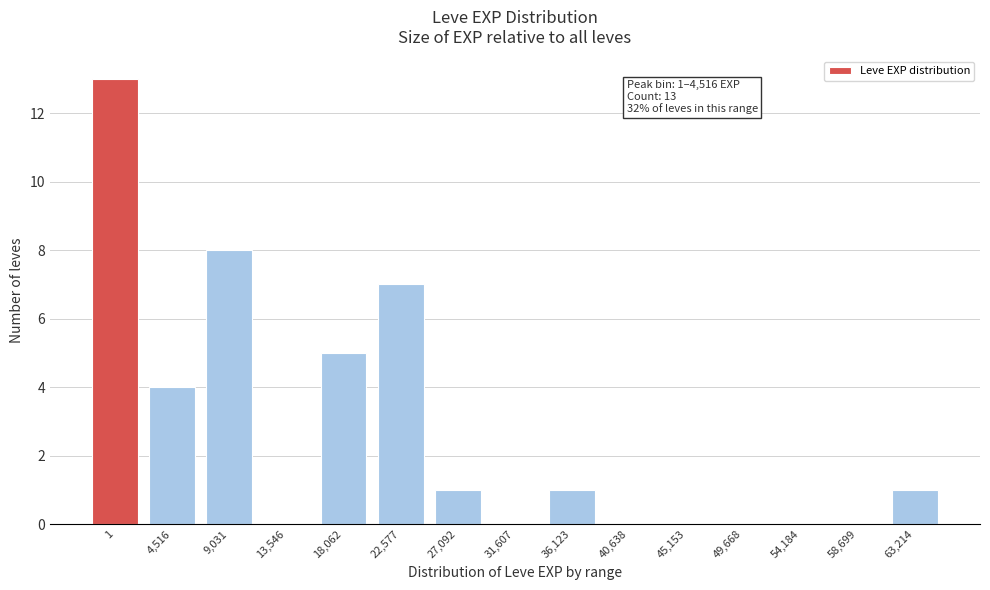

Reading right to left, transcribe all the data shown in this chart.

63,214=1	58,699=0	54,184=0	49,668=0	45,153=0	40,638=0	36,123=1	31,607=0	27,092=1	22,577=7	18,062=5	13,546=0	9,031=8	4,516=4	1=13